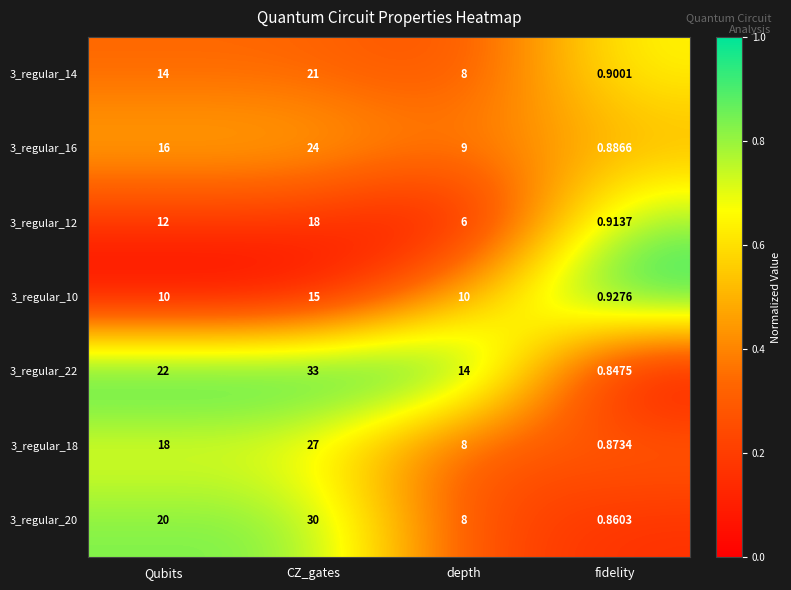

At Qubits, list the series in order from smallest to largest.

3_regular_10, 3_regular_12, 3_regular_14, 3_regular_16, 3_regular_18, 3_regular_20, 3_regular_22